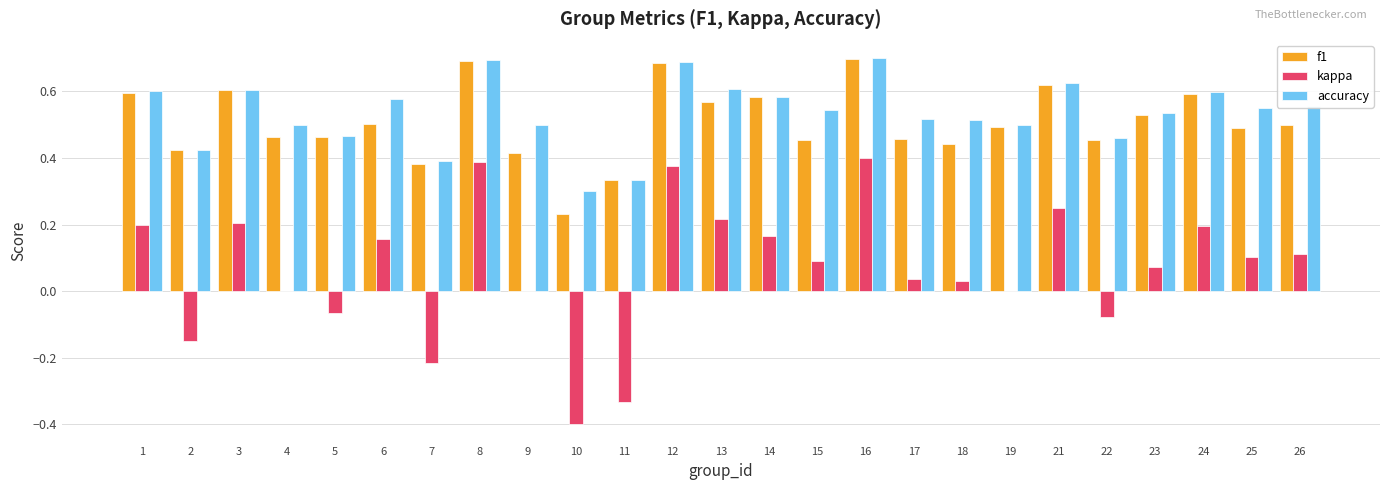

Is the value of accuracy at 7 greater than the value of f1 at 2?

No